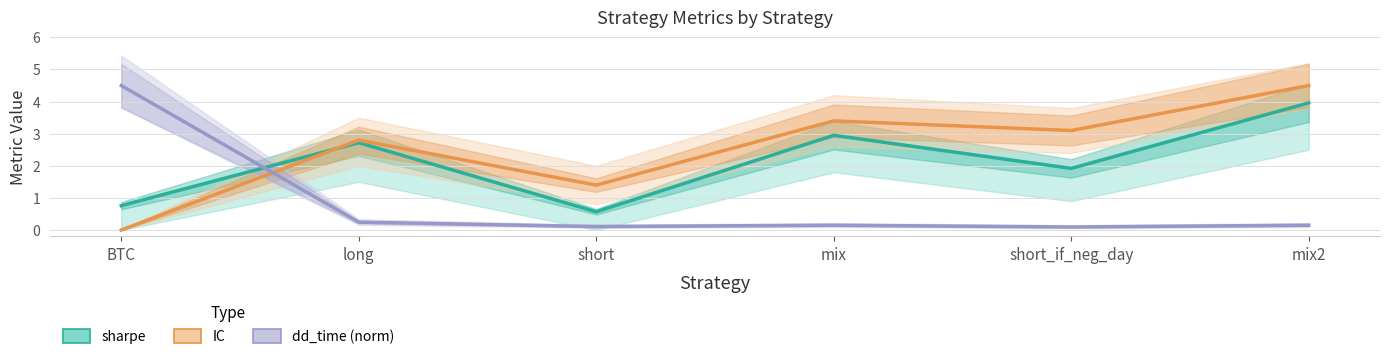

List the series in order of their peak value, highest first.

IC, dd_time (norm), sharpe